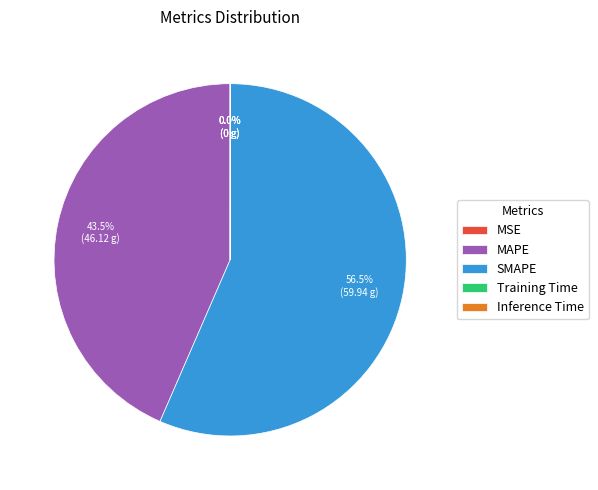

What is the total percentage of MAPE and SMAPE?

100.0%